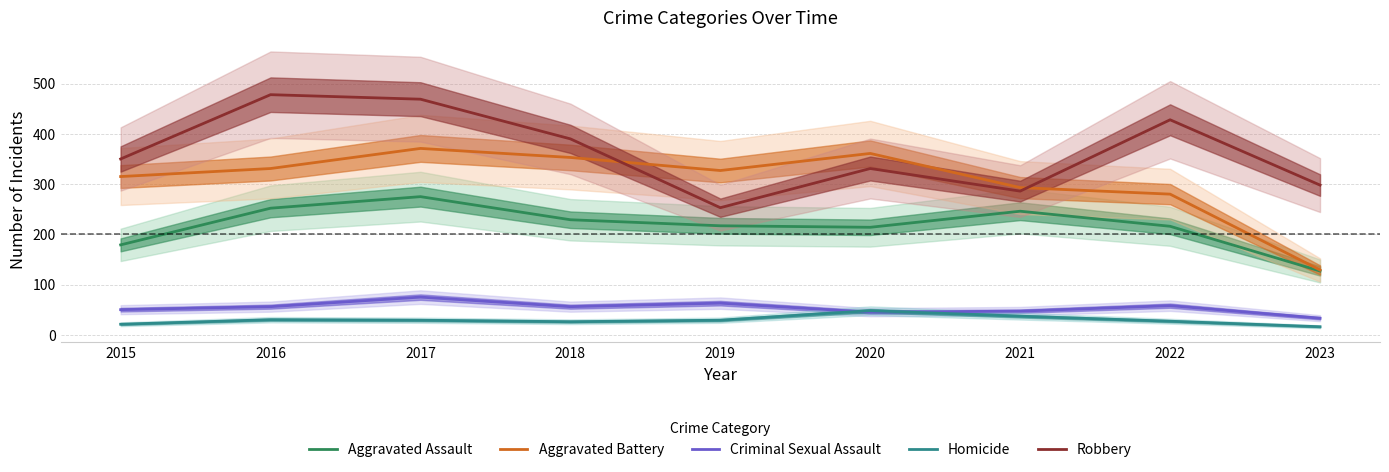

How many interior local valleys does the Homicide series have?

1